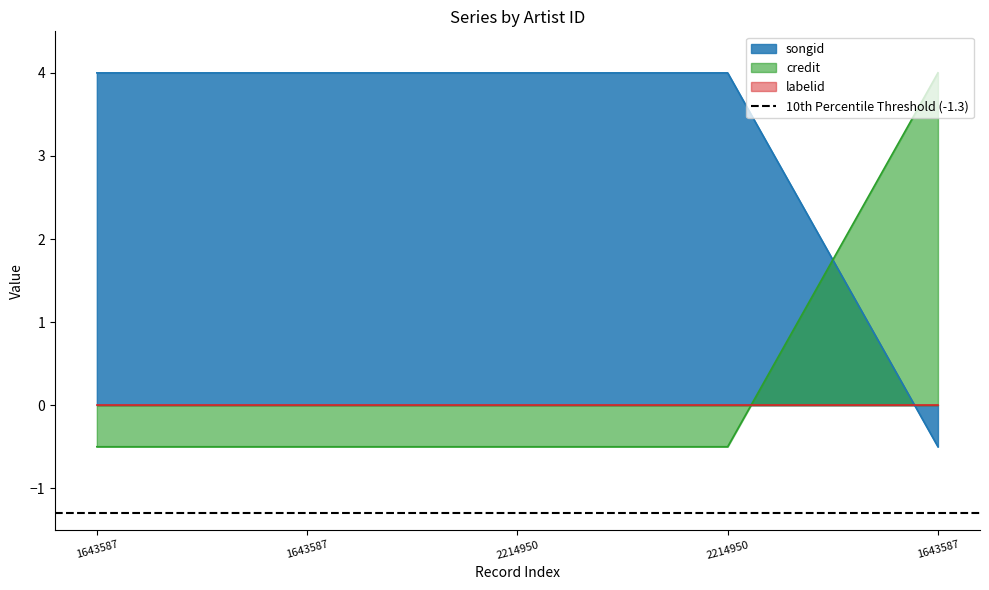

What is the average value of the credit series?

0.4